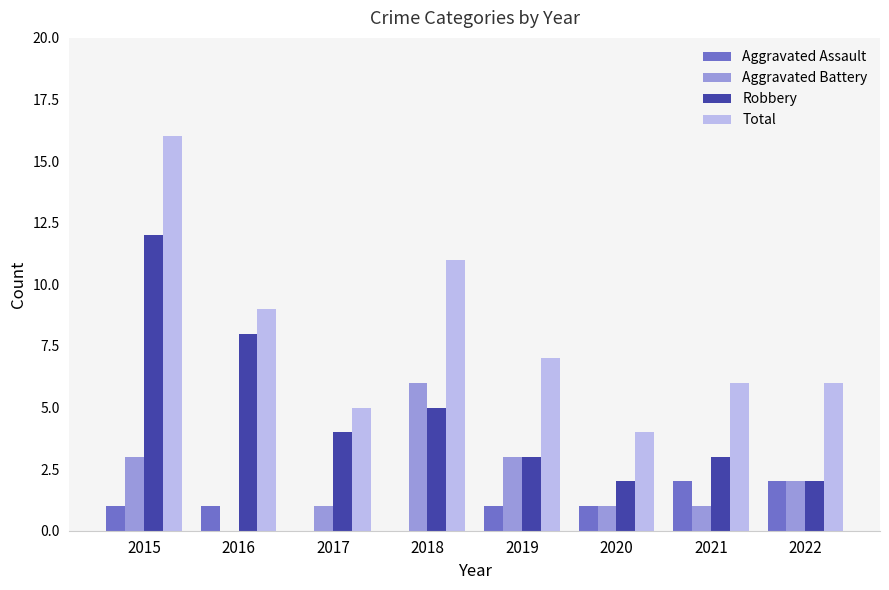

At which category is the sum across all series the highest?

2015